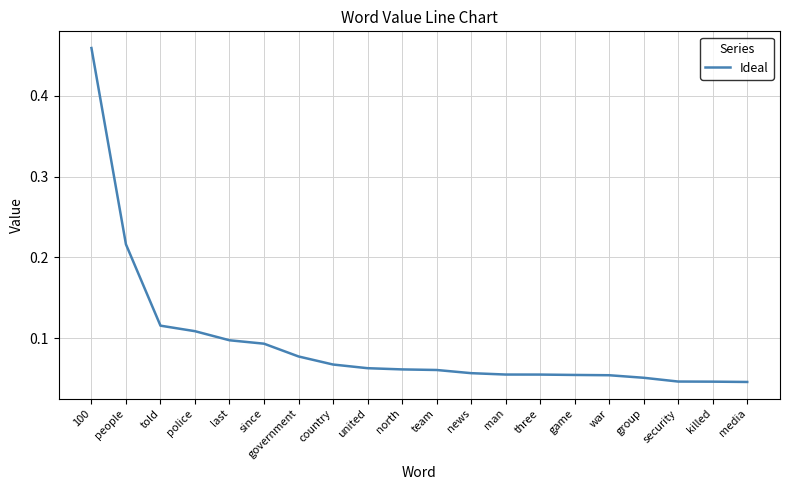

Count the values in the range 0 to 1.

20